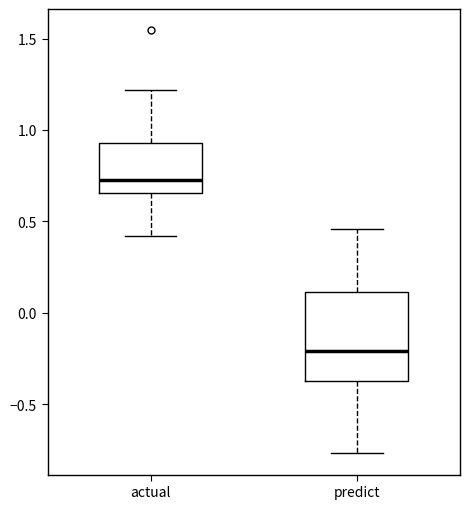

Reading left to right, transcribe this box plot: for each box, give where its median line is, the range the box spans, and where its two whiskers end, as read against the y-axis. The values are not printed on the chart, so give them approximately, as read against the axis.

actual: median 0.75, box 0.65 to 0.95, whiskers 0.40 to 1.20
predict: median -0.20, box -0.35 to 0.10, whiskers -0.75 to 0.45